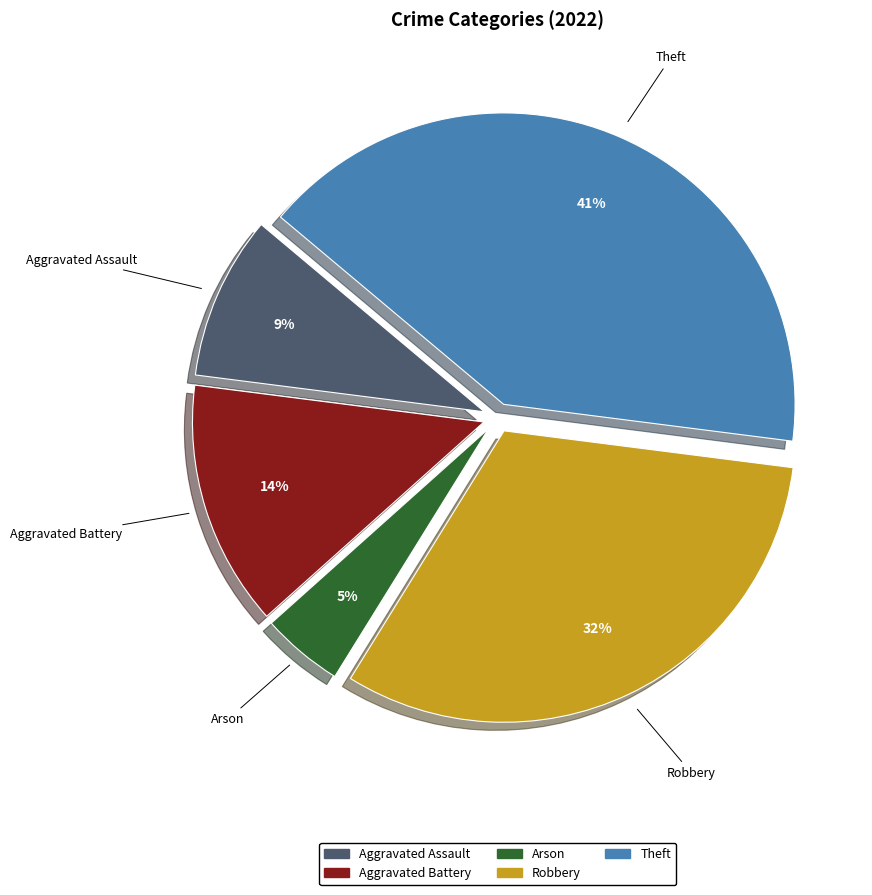

Do Aggravated Battery and Robbery together represent more than half of the pie?

No